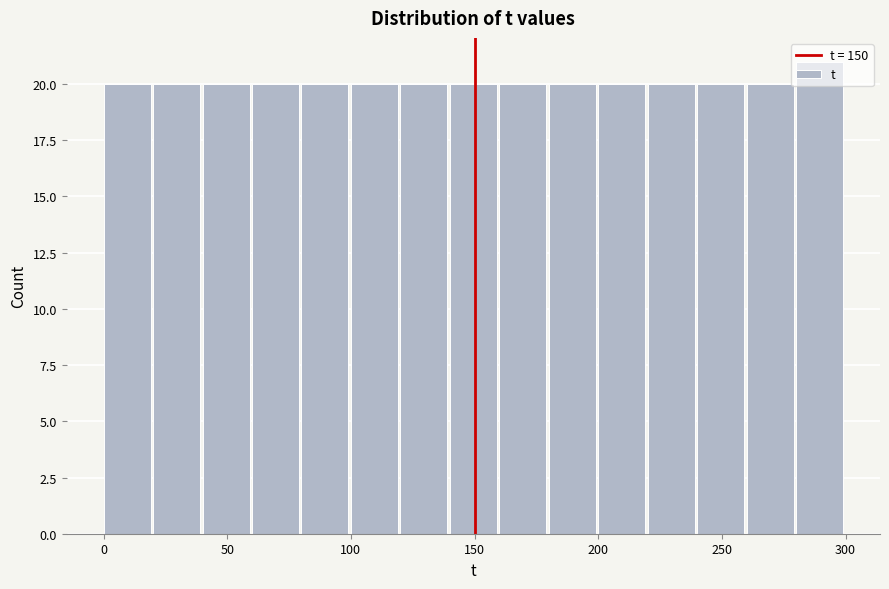

What is the height of the bar covering 160 to 180 on the x-axis? The values are not printed on the chart, so give them approximately, as read against the axis.

20